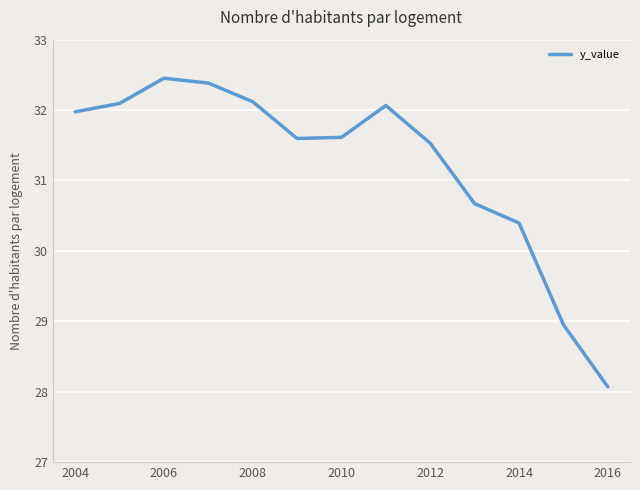

Count the number of data series in this chart.

1